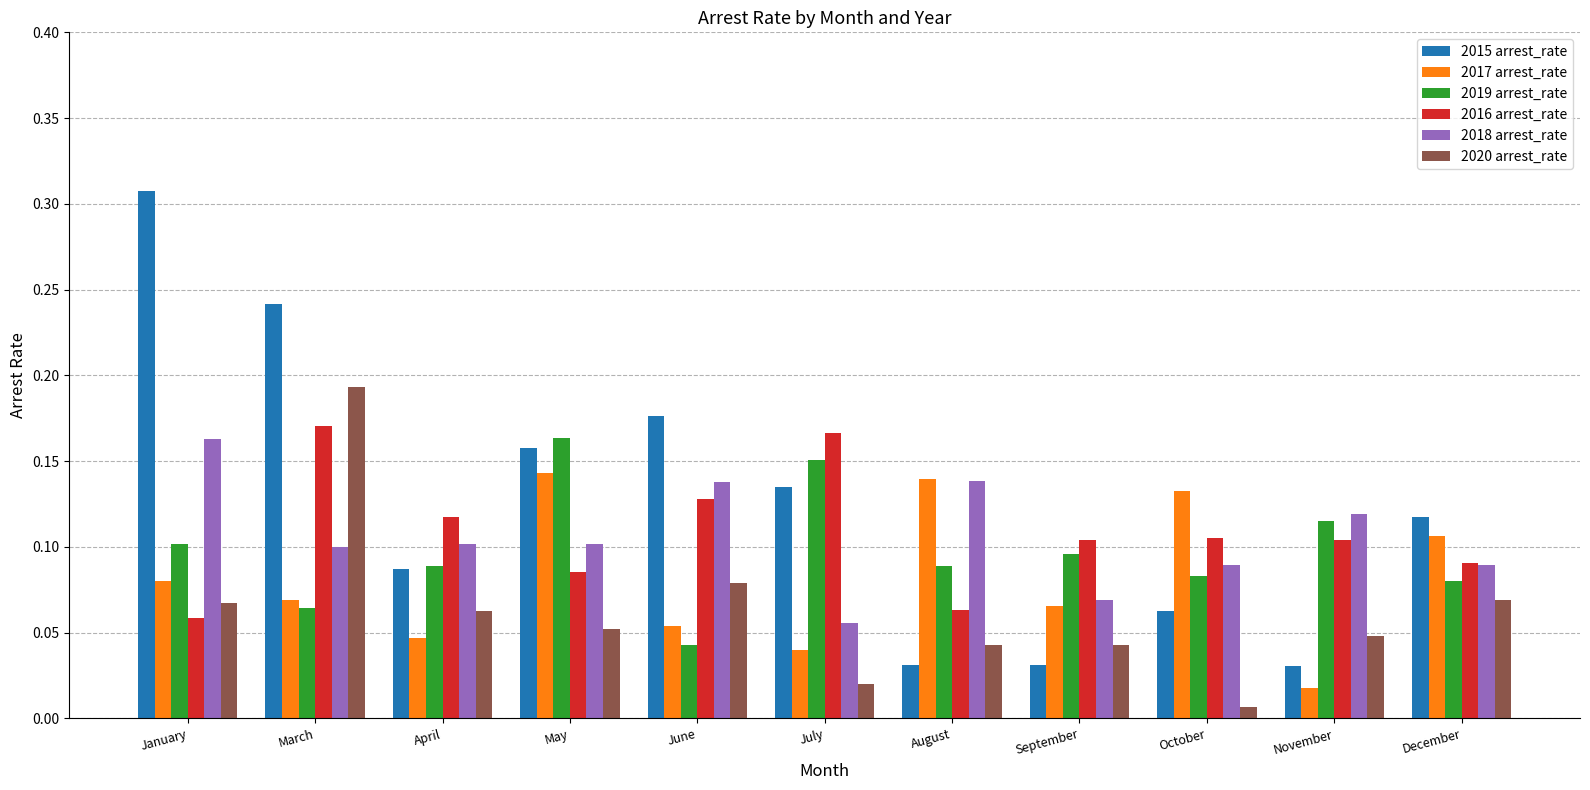

What is the sum of all 2020 arrest_rate values?

0.7